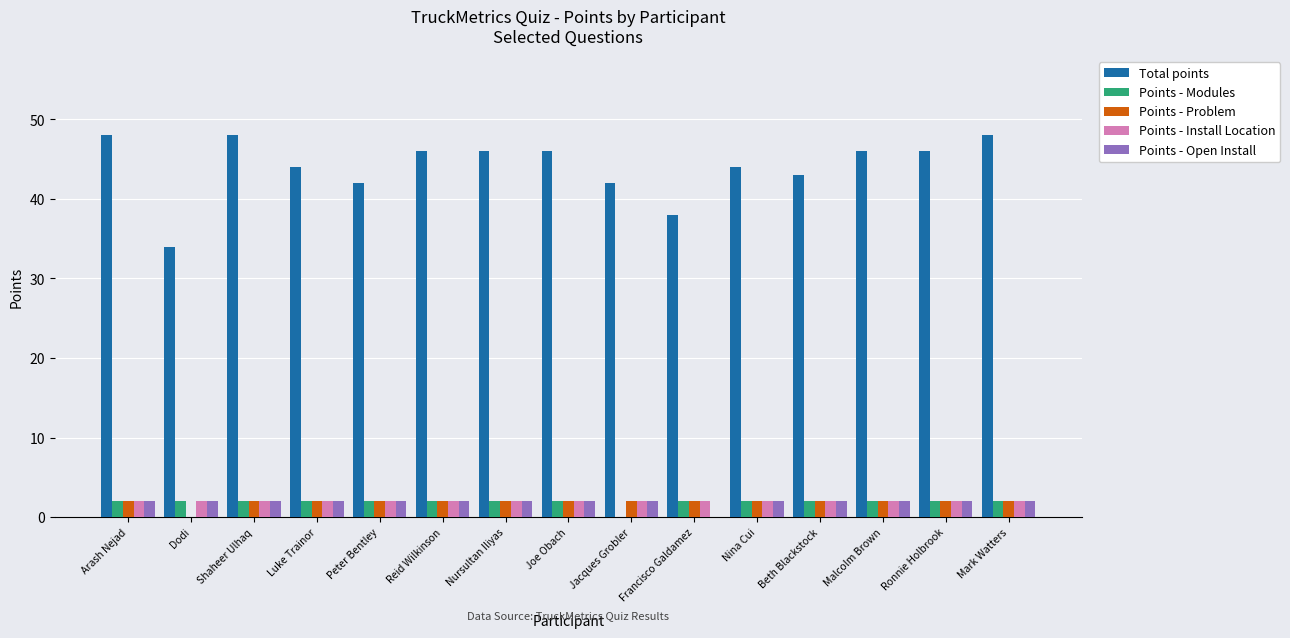

Which series changed the most between Peter Bentley and Mark Watters?

Total points